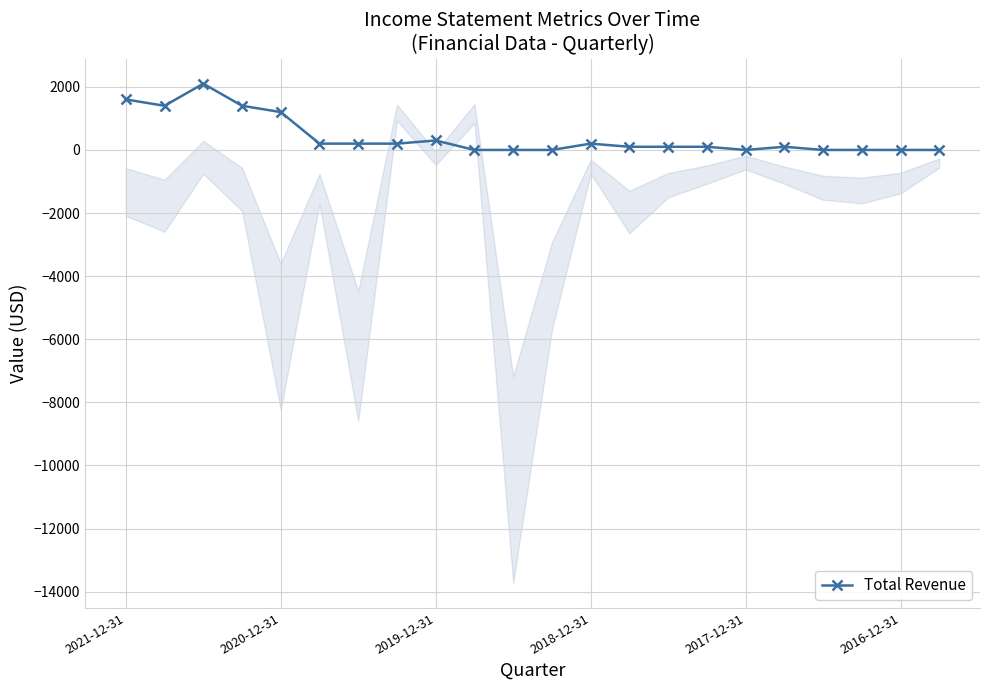

Does the chart have visible grid lines?

Yes